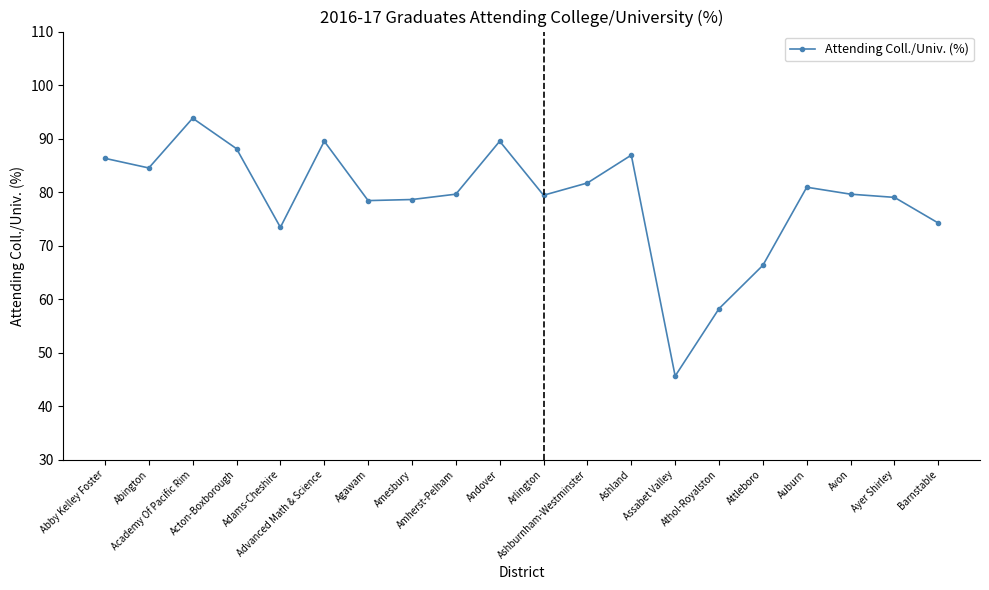

What position from the left is Ashland?

13